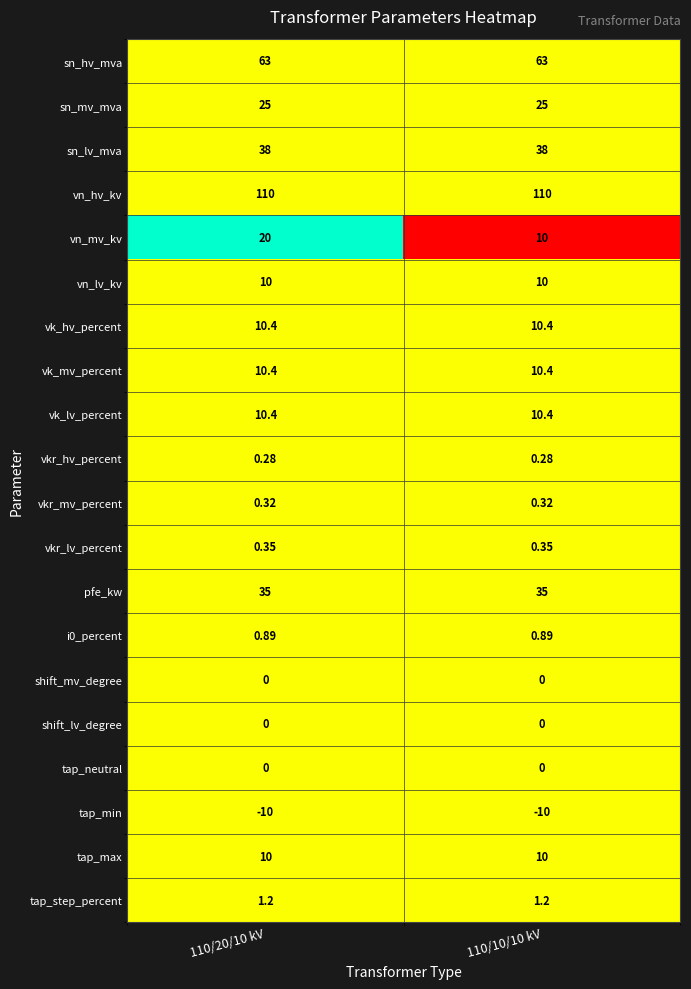

Which series changed the most between 110/20/10 kV and 110/10/10 kV?

vn_mv_kv